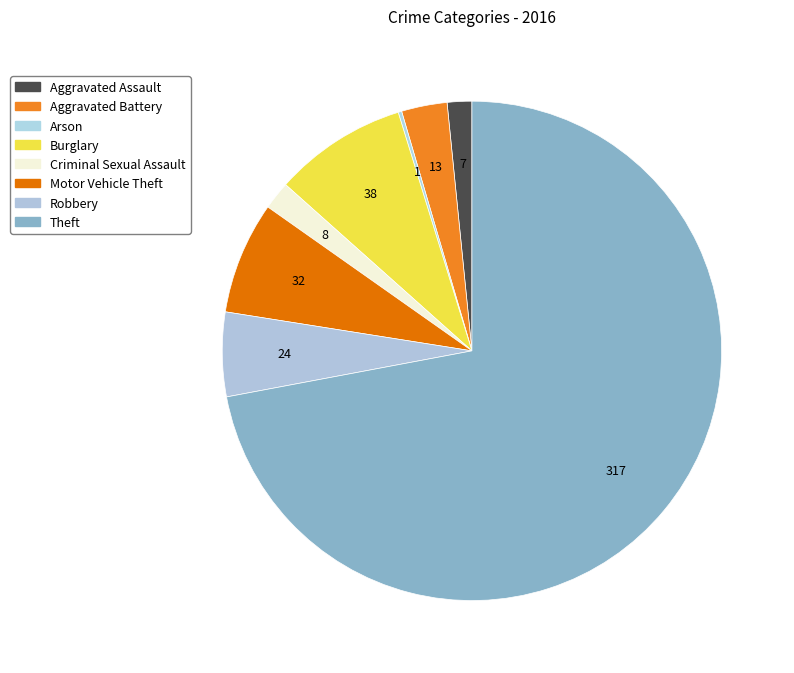

Do Burglary and Aggravated Assault together represent more than half of the pie?

No